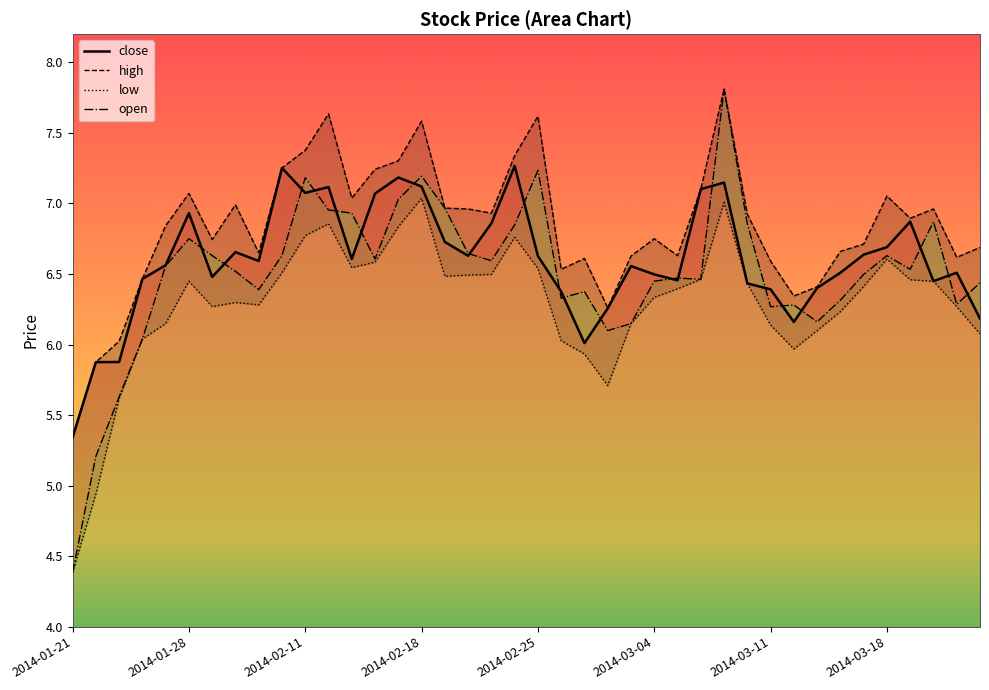

Rank the series at 2014-03-07 from lowest to highest value.

low, close, high, open